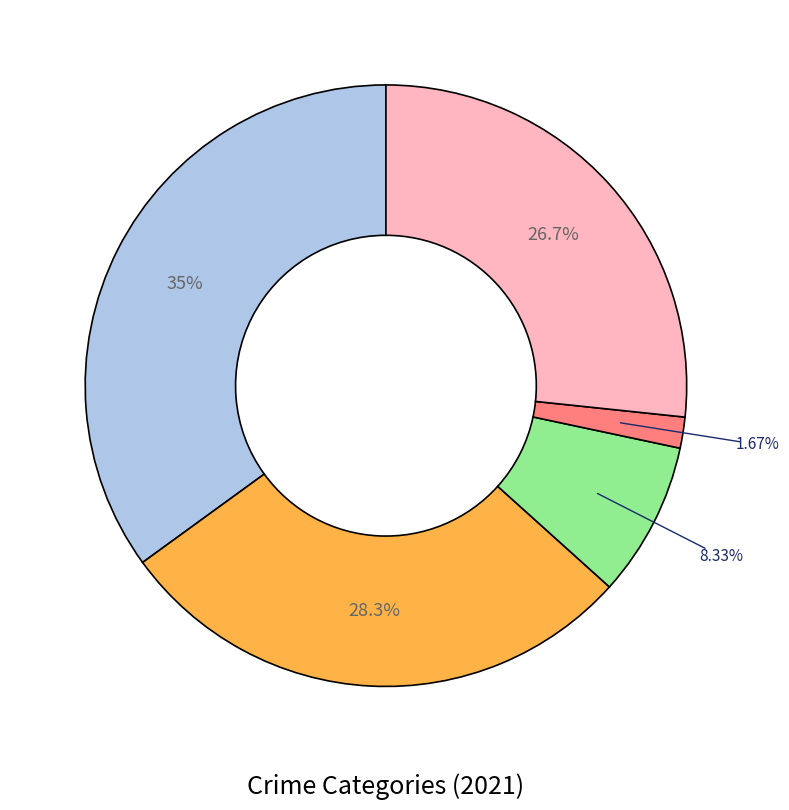

Is there a majority slice in this chart?

No